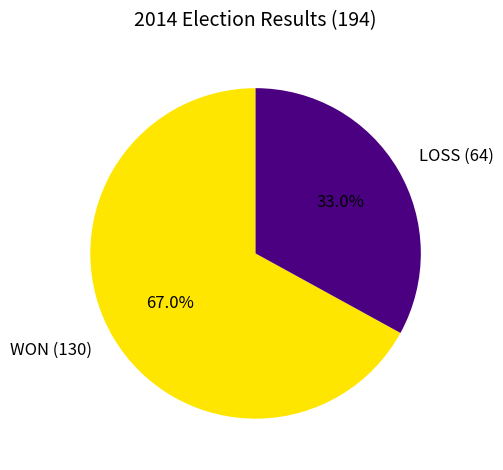

How many segments does this pie chart have?

2